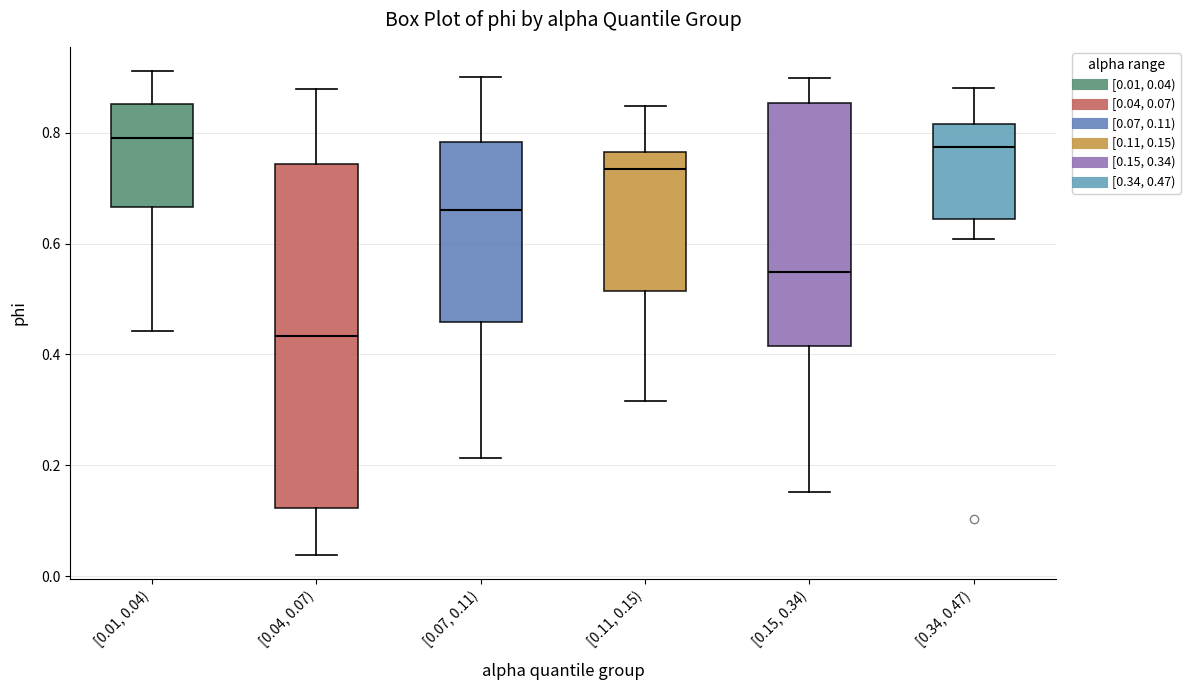

Reading left to right, read every box against the y-axis: the position of its median line, the range the box covers, and the ends of its whiskers. The values are not printed on the chart, so give them approximately, as read against the axis.

[0.01, 0.04): median 0.78, box 0.66 to 0.86, whiskers 0.44 to 0.92
[0.04, 0.07): median 0.44, box 0.12 to 0.74, whiskers 0.04 to 0.88
[0.07, 0.11): median 0.66, box 0.46 to 0.78, whiskers 0.22 to 0.90
[0.11, 0.15): median 0.74, box 0.52 to 0.76, whiskers 0.32 to 0.84
[0.15, 0.34): median 0.54, box 0.42 to 0.86, whiskers 0.16 to 0.90
[0.34, 0.47): median 0.78, box 0.64 to 0.82, whiskers 0.60 to 0.88